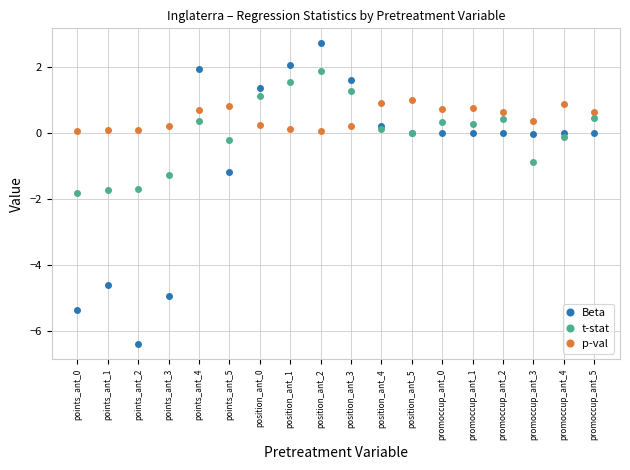

At which category does the chart reach its peak across all series?

position_ant_2